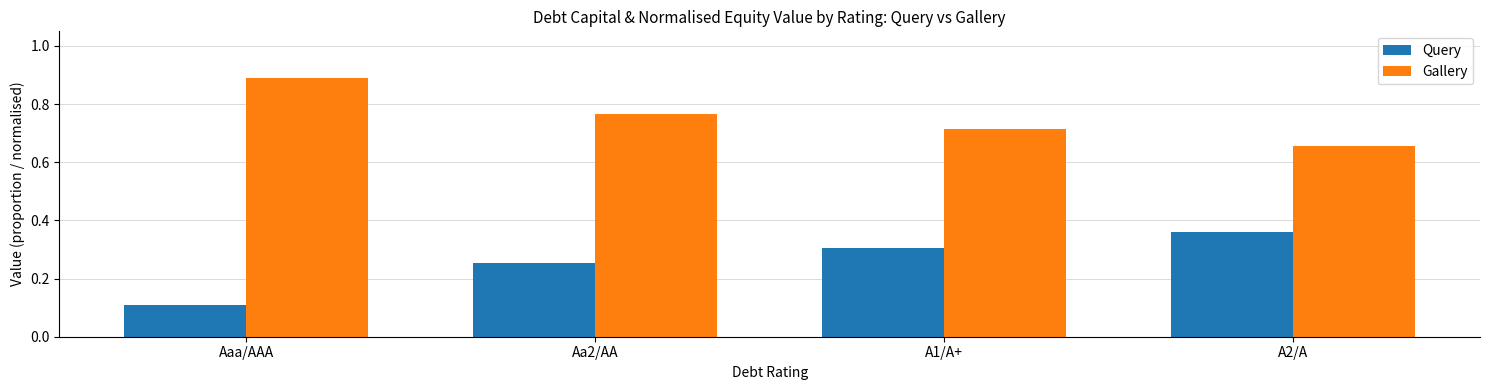

What is the total value across all series at Aa2/AA?

1.0